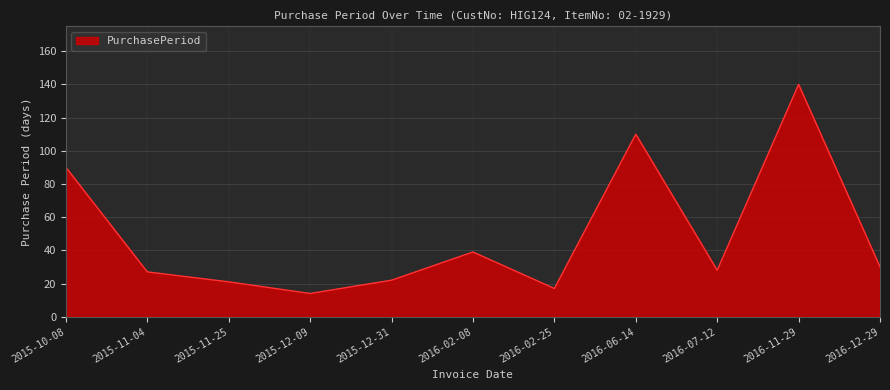

What is the maximum value shown in the chart?

140